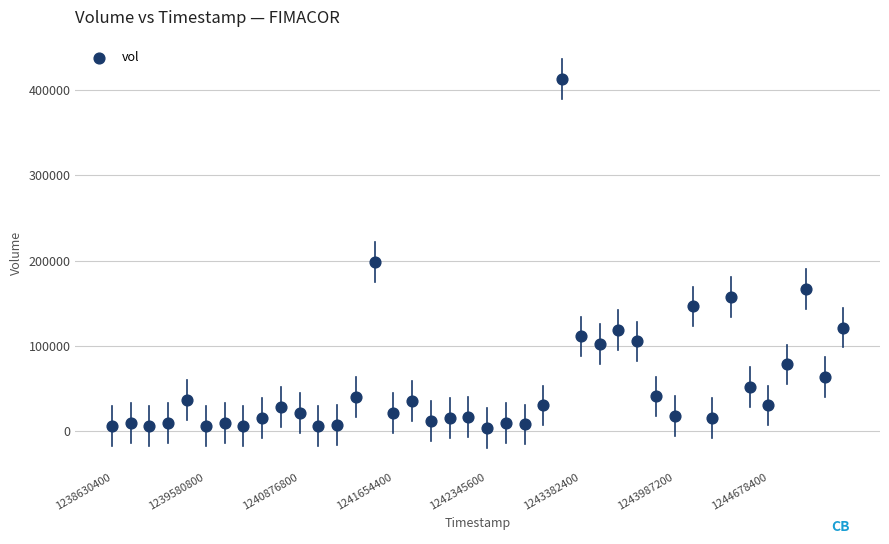

What Y value in the scatter plot is closest to 208500?

198300